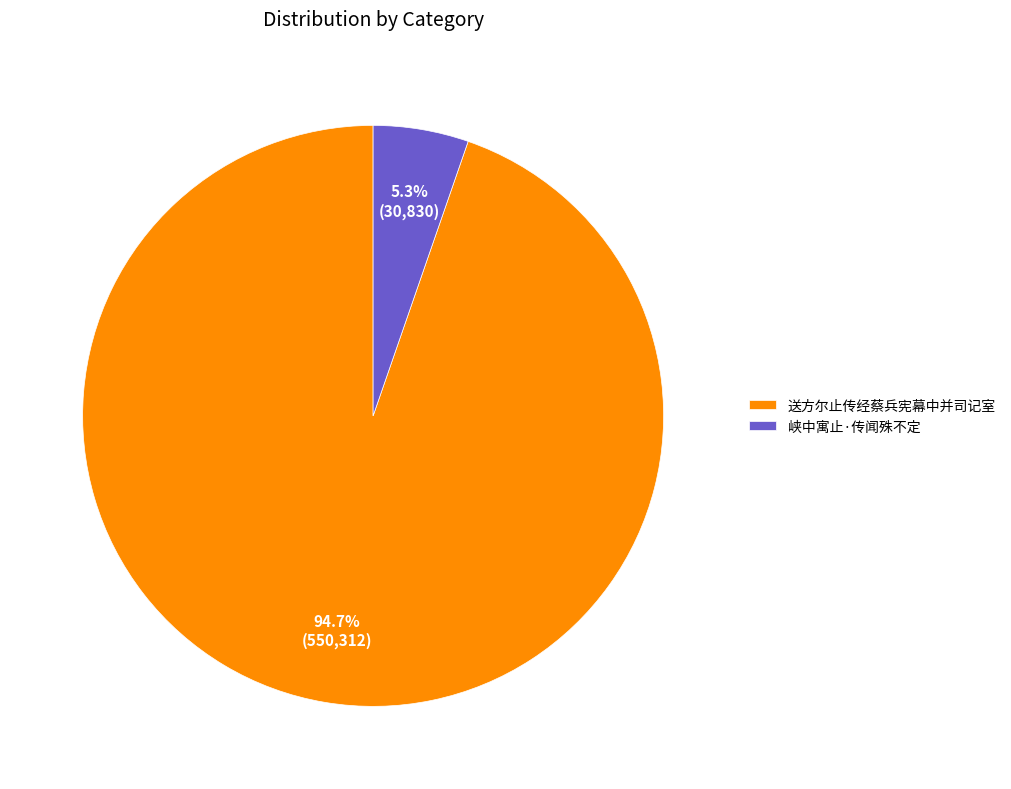

Which category has the biggest portion of the pie?

送方尔止传经蔡兵宪幕中并司记室